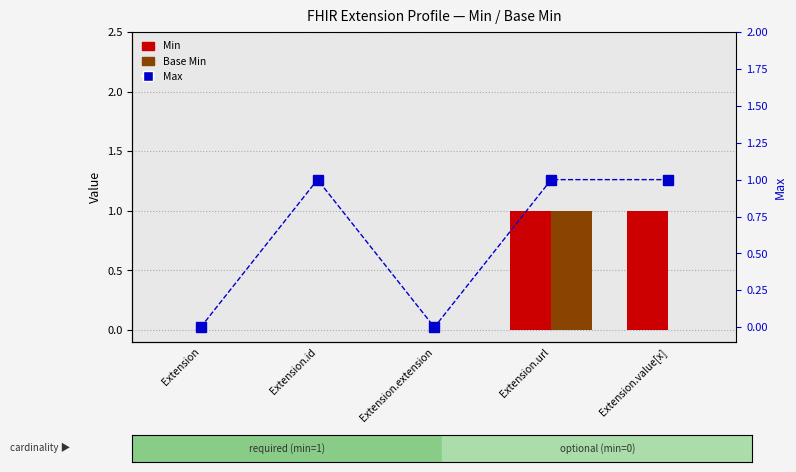

What are all the series names shown in the legend?

Min, Base Min, Max